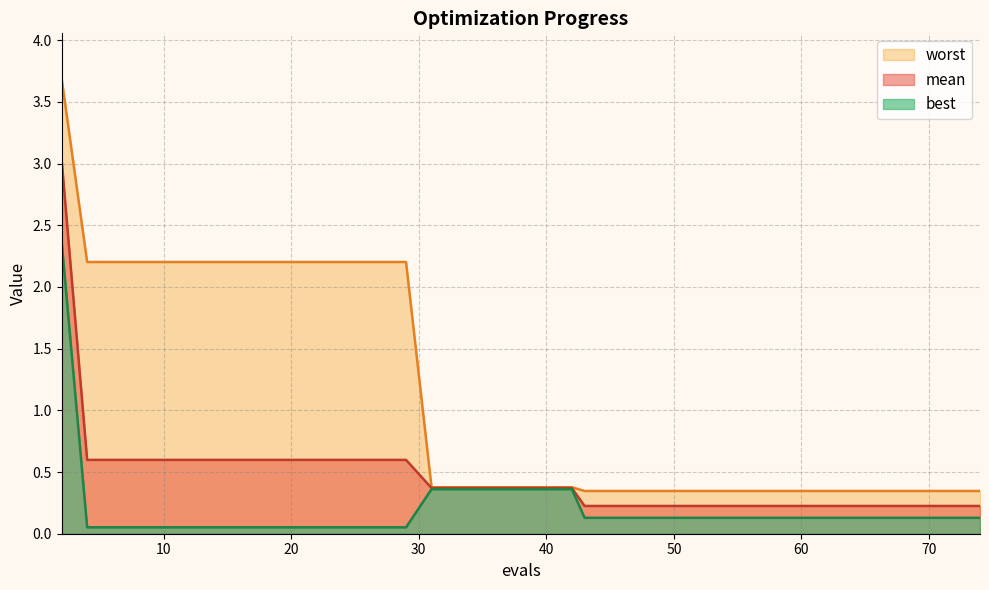

Reading right to left, what are all the values shown in this chart?

mean: 0.2	0.2	0.2	0.2	0.2	0.2	0.2	0.2	0.2	0.2	0.2	0.2	0.2	0.2	0.2	0.2	0.2	0.2	0.4	0.4	0.4	0.4	0.4	0.4	0.4	0.6	0.6	0.6	0.6	0.6	0.6	0.6	0.6	0.6	0.6	0.6	0.6	0.6	0.6	3.0
best: 0.1	0.1	0.1	0.1	0.1	0.1	0.1	0.1	0.1	0.1	0.1	0.1	0.1	0.1	0.1	0.1	0.1	0.1	0.4	0.4	0.4	0.4	0.4	0.4	0.4	0.1	0.1	0.1	0.1	0.1	0.1	0.1	0.1	0.1	0.1	0.1	0.1	0.1	0.1	2.4
worst: 0.3	0.3	0.3	0.3	0.3	0.3	0.3	0.3	0.3	0.3	0.3	0.3	0.3	0.3	0.3	0.3	0.3	0.3	0.4	0.4	0.4	0.4	0.4	0.4	0.4	2.2	2.2	2.2	2.2	2.2	2.2	2.2	2.2	2.2	2.2	2.2	2.2	2.2	2.2	3.7